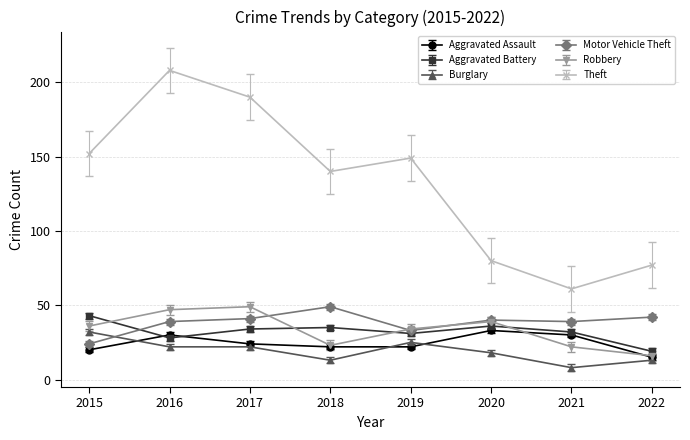

Is it true that Motor Vehicle Theft equals 40 at 2020?

True